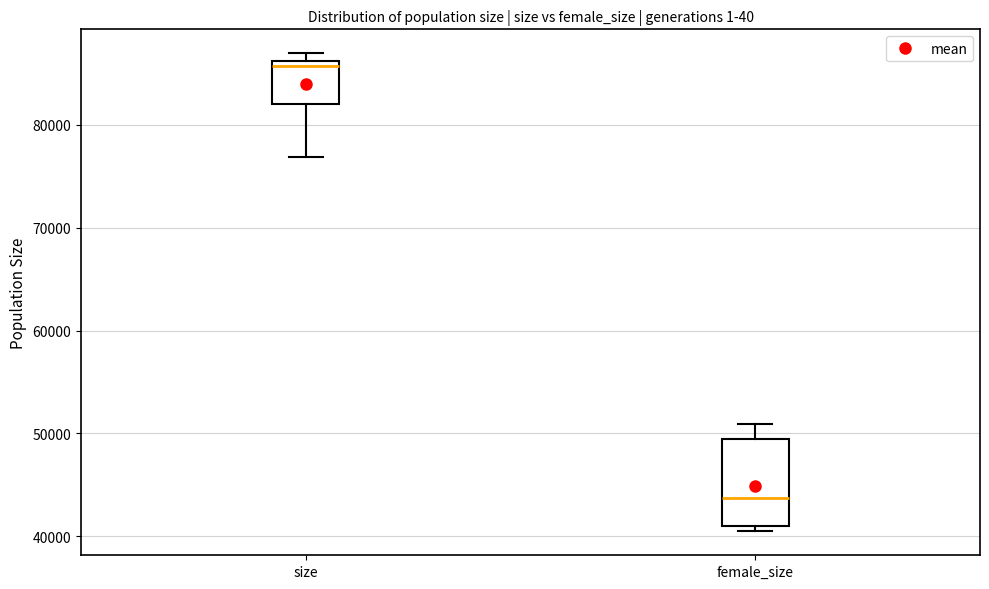

Which box's median line is the lowest?

female_size